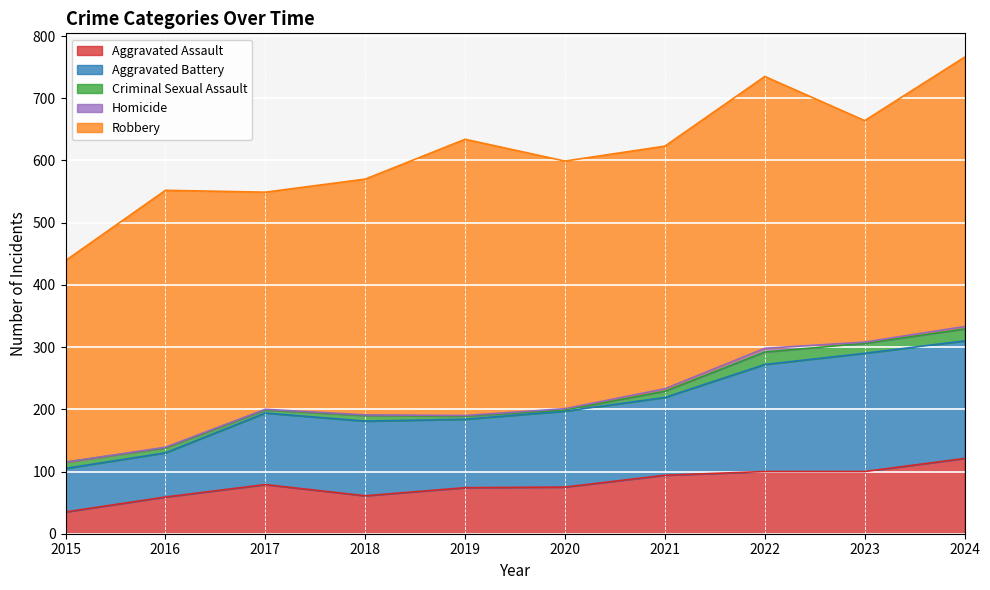

At which label does Aggravated Assault reach its minimum?

2015